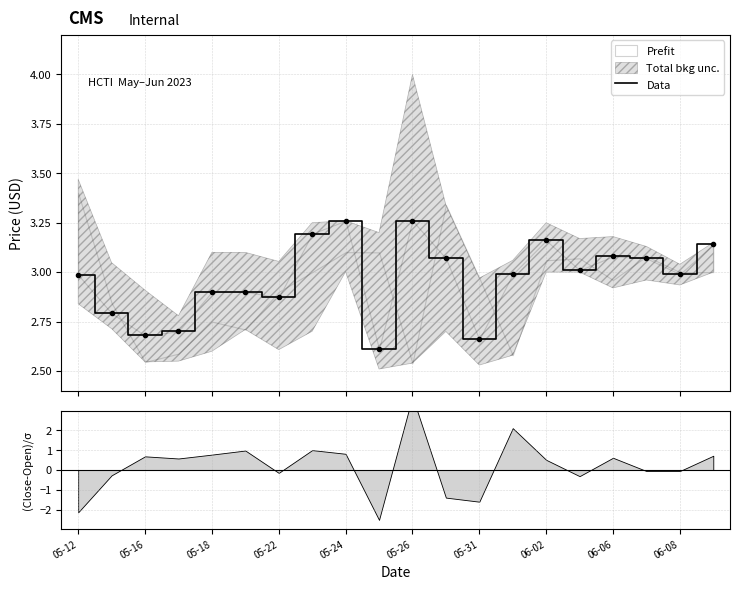

What is the value of the 15th point from the left?

3.2